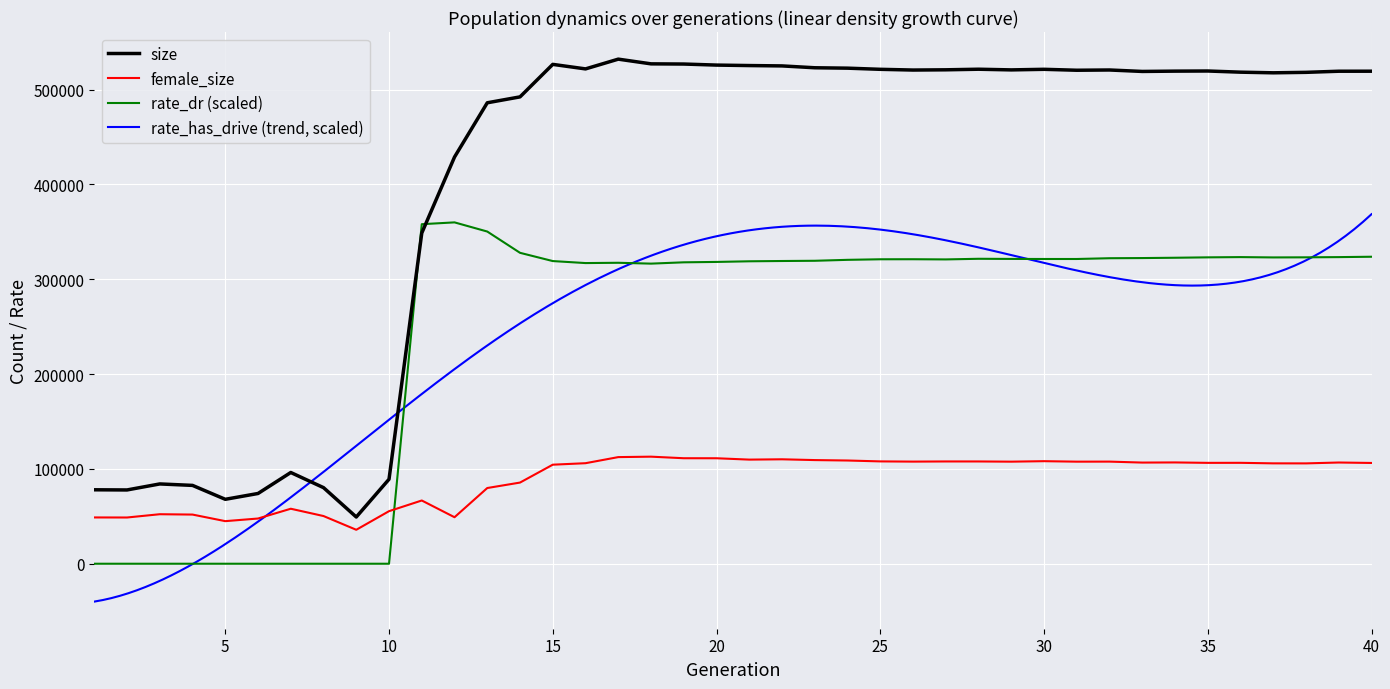

Is it true that rate_dr equals 121155.6 at 6?

False